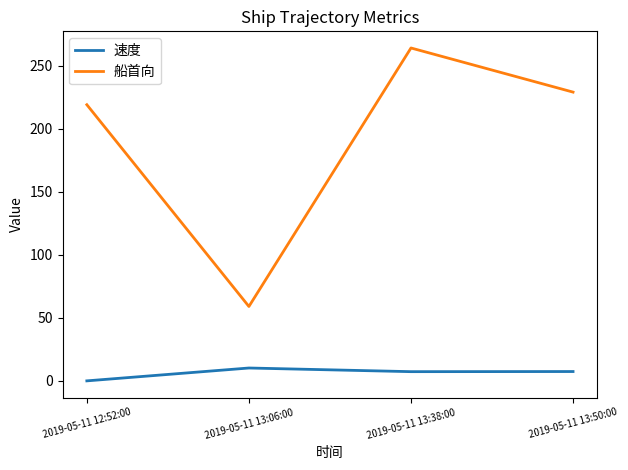

At which category does 船首向 reach its first local valley?

2019-05-11 13:06:00